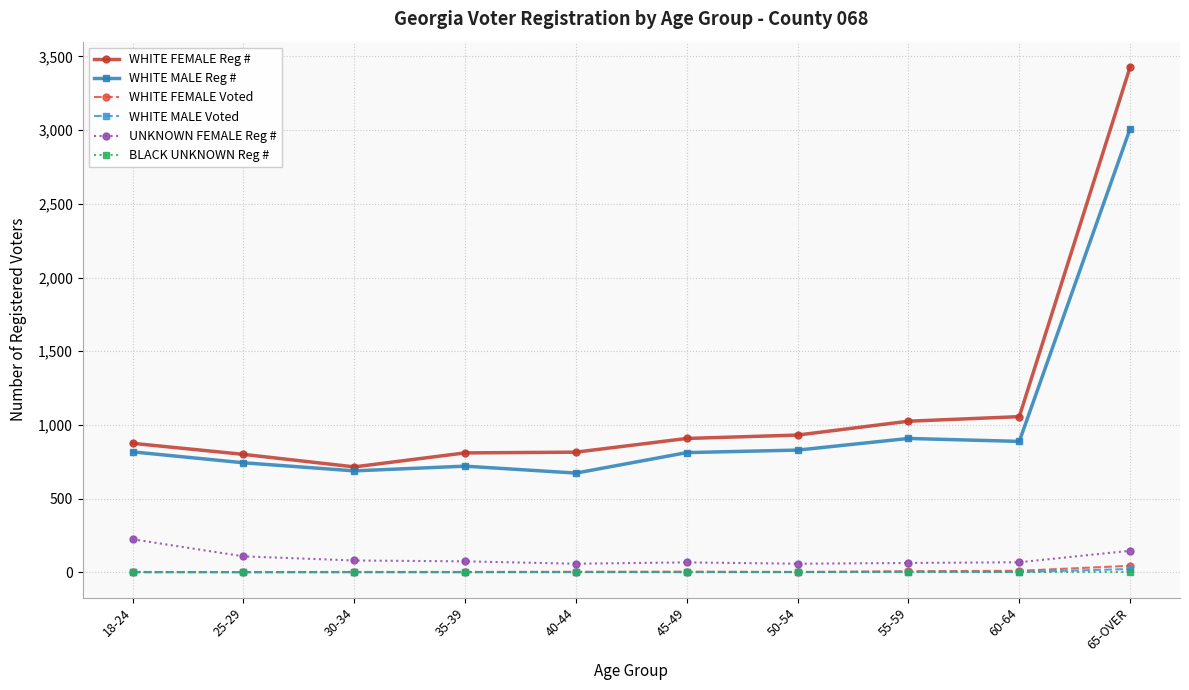

What is the label of the 1st point from the right?

65-OVER